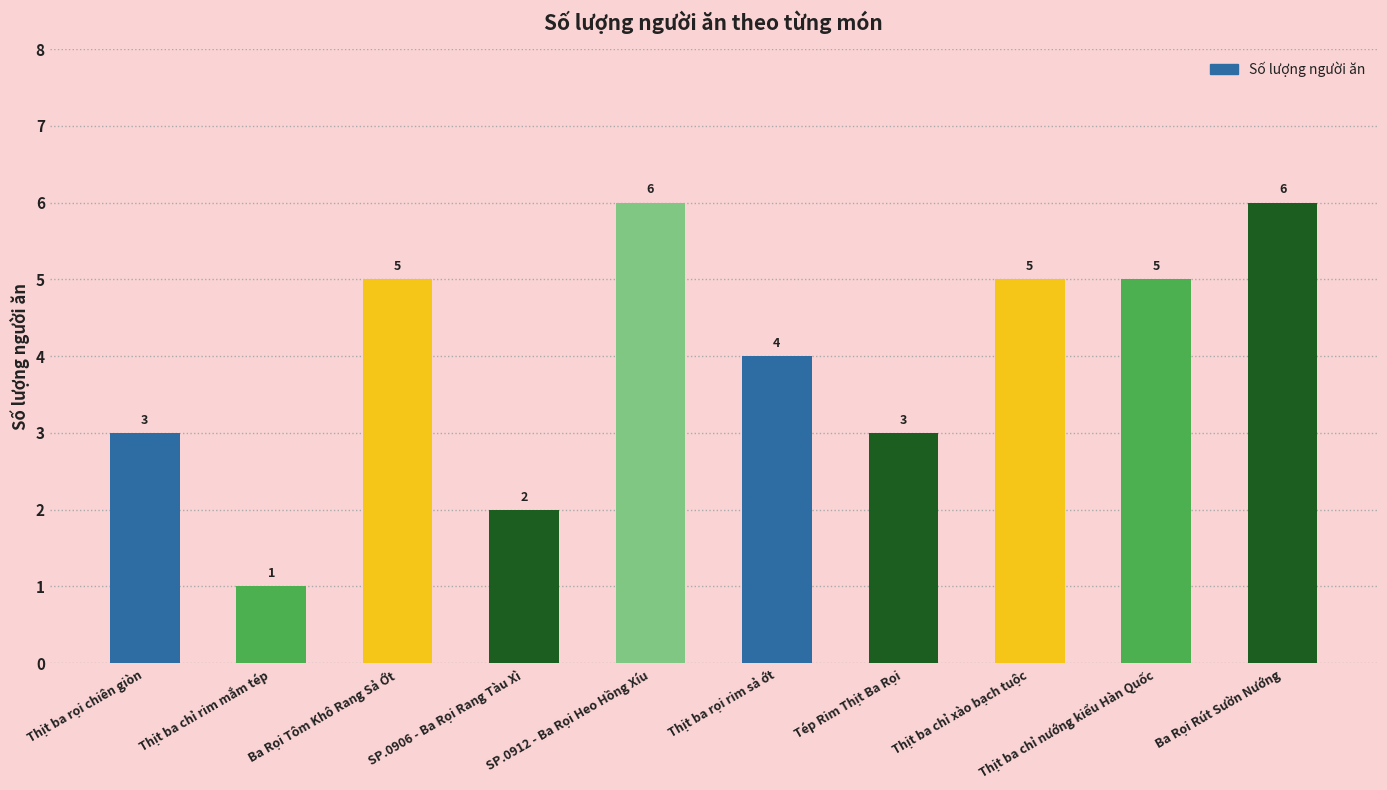

Count the values in the range 3 to 5.

6